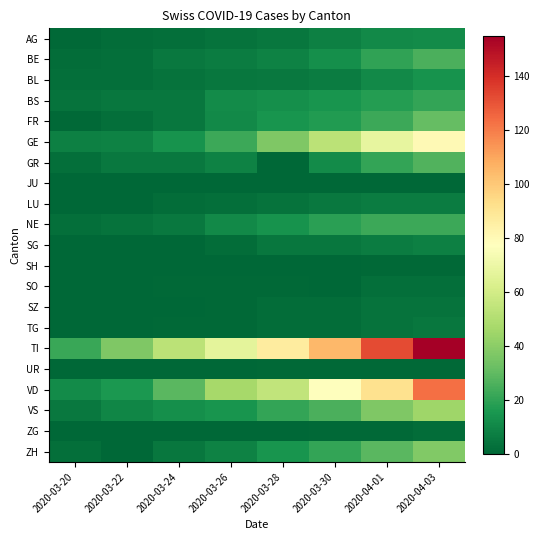

At 2020-03-24, list the series in order from largest to smallest.

TI, VD, GE, VS, BE, GR, NE, BS, FR, ZH, BL, AG, LU, SO, TG, JU, SG, SH, SZ, UR, ZG